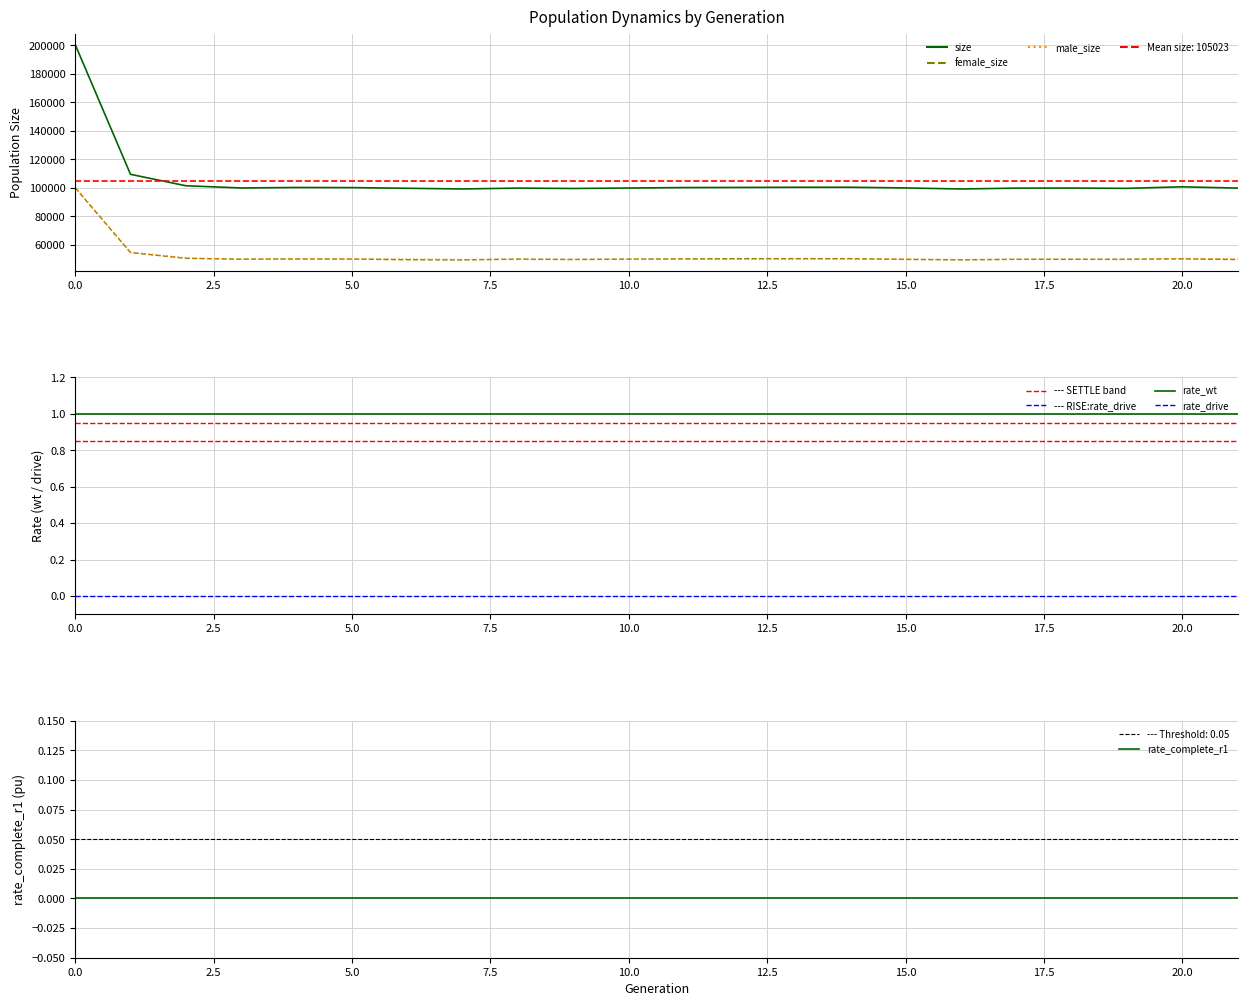

At 10, list the series in order from smallest to largest.

rate_drive, rate_complete_r1, rate_wt, male_size, female_size, size